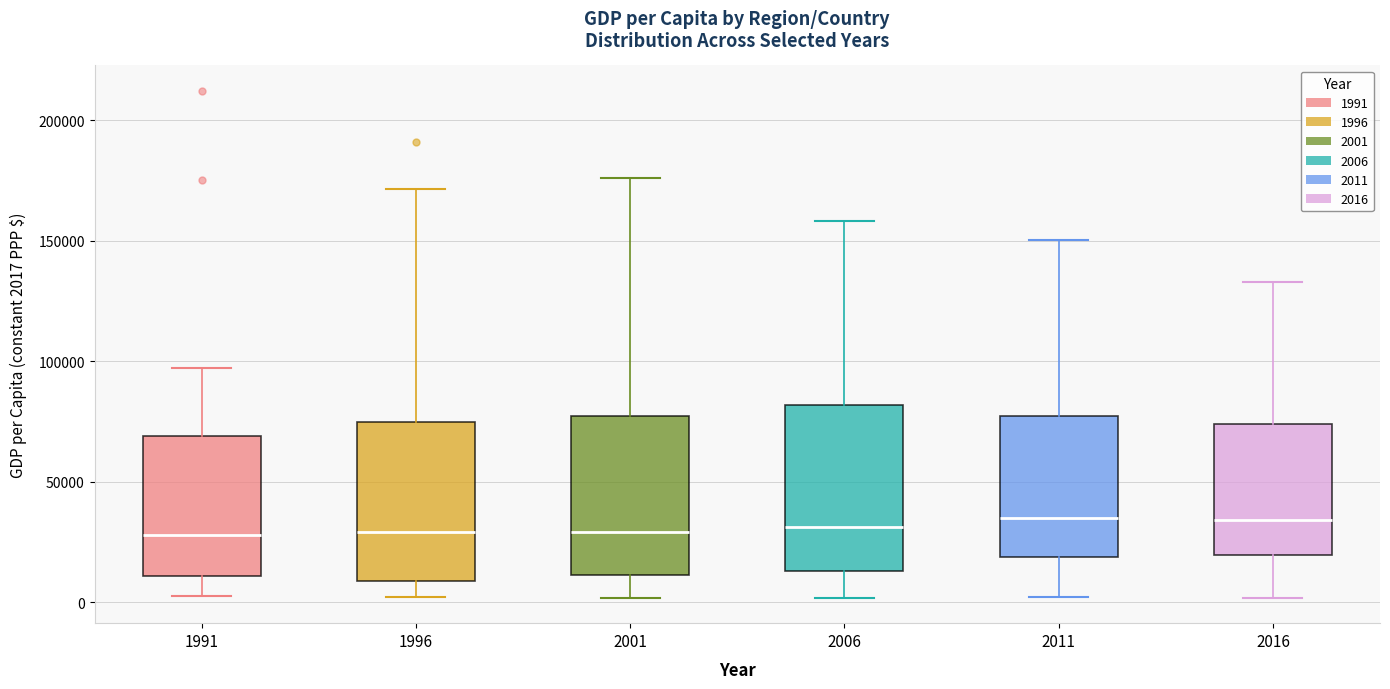

Reading left to right, transcribe this box plot: for each box, give where its median line is, the range the box spans, and where its two whiskers end, as read against the y-axis. The values are not printed on the chart, so give them approximately, as read against the axis.

1991: median 30000, box 10000 to 70000, whiskers 5000 to 95000
1996: median 30000, box 10000 to 75000, whiskers 0 to 170000
2001: median 30000, box 10000 to 75000, whiskers 0 to 175000
2006: median 30000, box 15000 to 80000, whiskers 0 to 160000
2011: median 35000, box 20000 to 75000, whiskers 0 to 150000
2016: median 35000, box 20000 to 75000, whiskers 0 to 135000